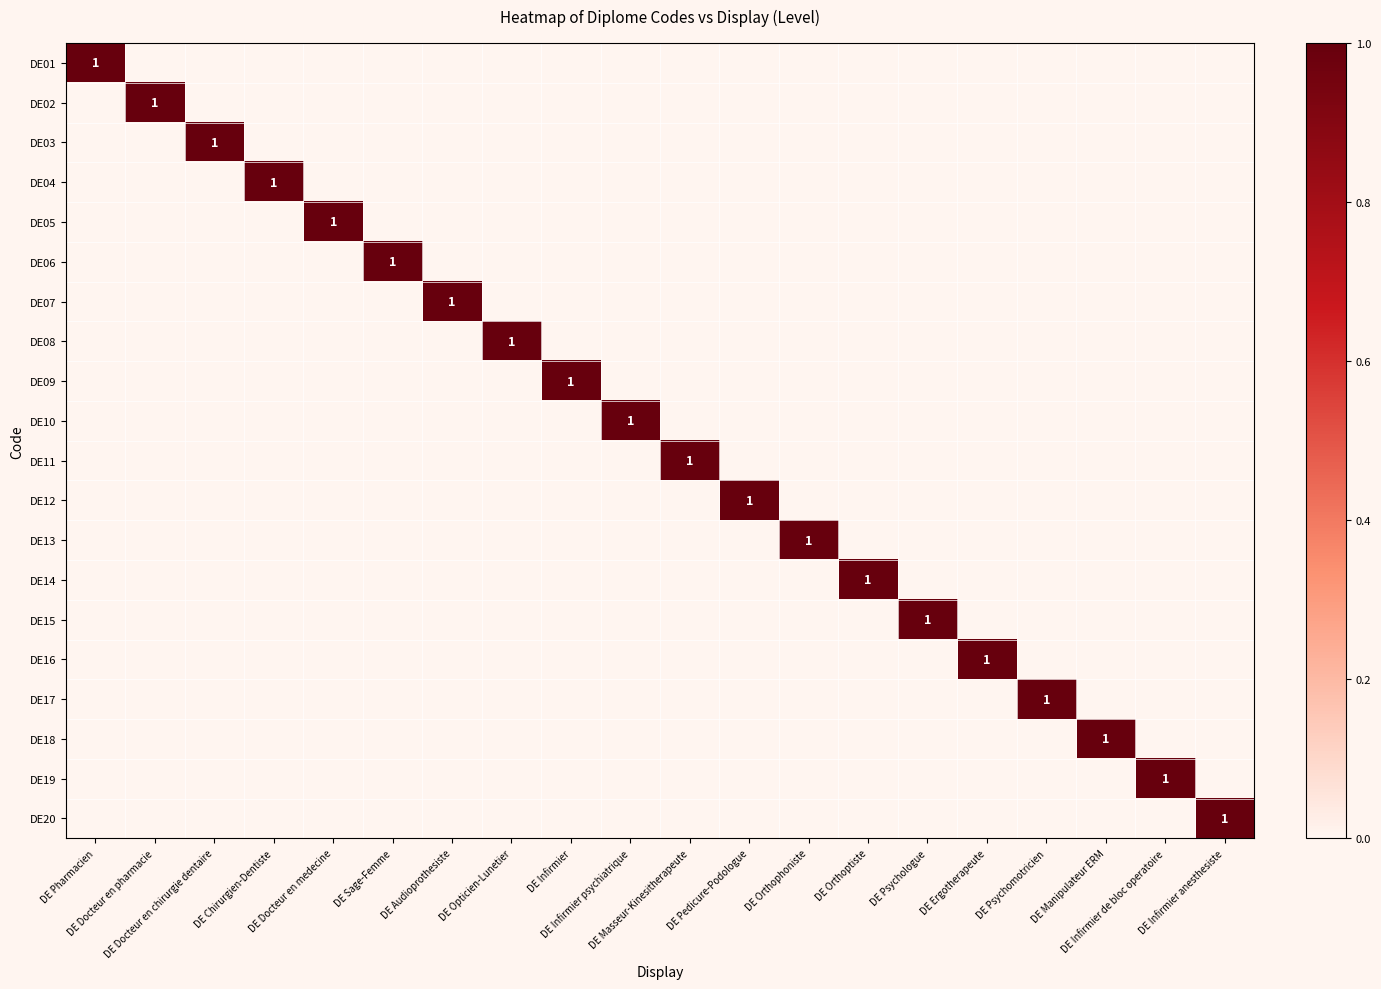

What is the spread (max minus min) of values at DE Docteur en pharmacie?

1